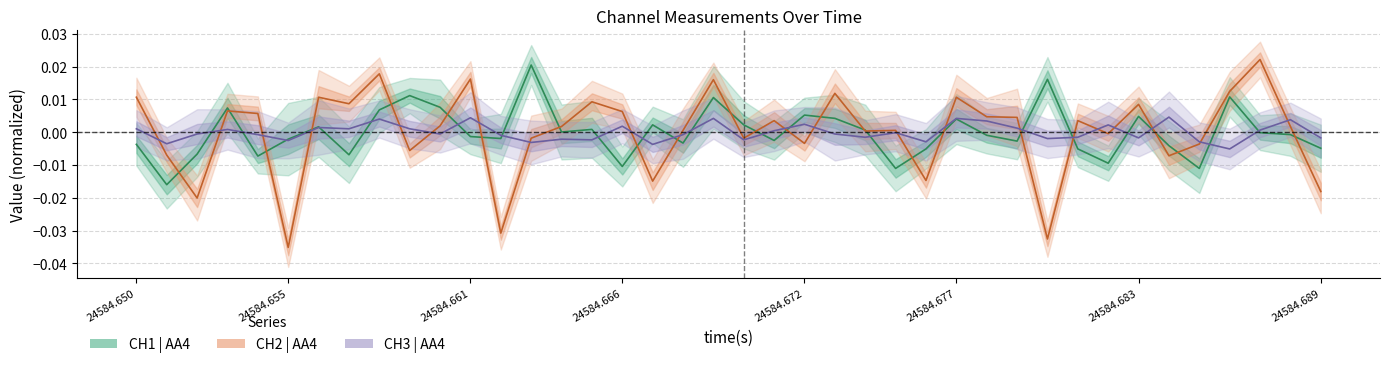

Which has a higher value, 20 or 16?

16